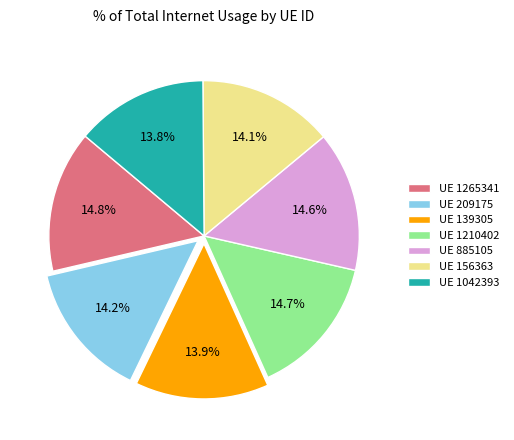

Combined, what portion of the pie is UE 1265341 and UE 1210402?

29.5%